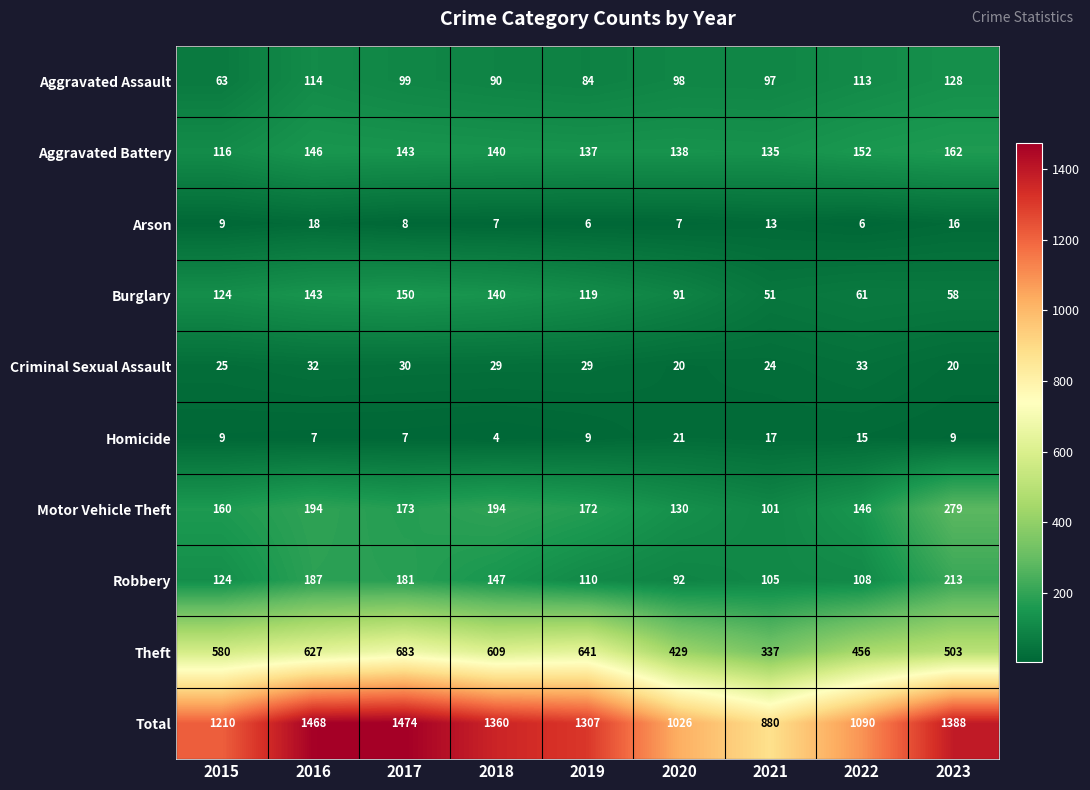

Which series has the largest range (max minus min)?

Total